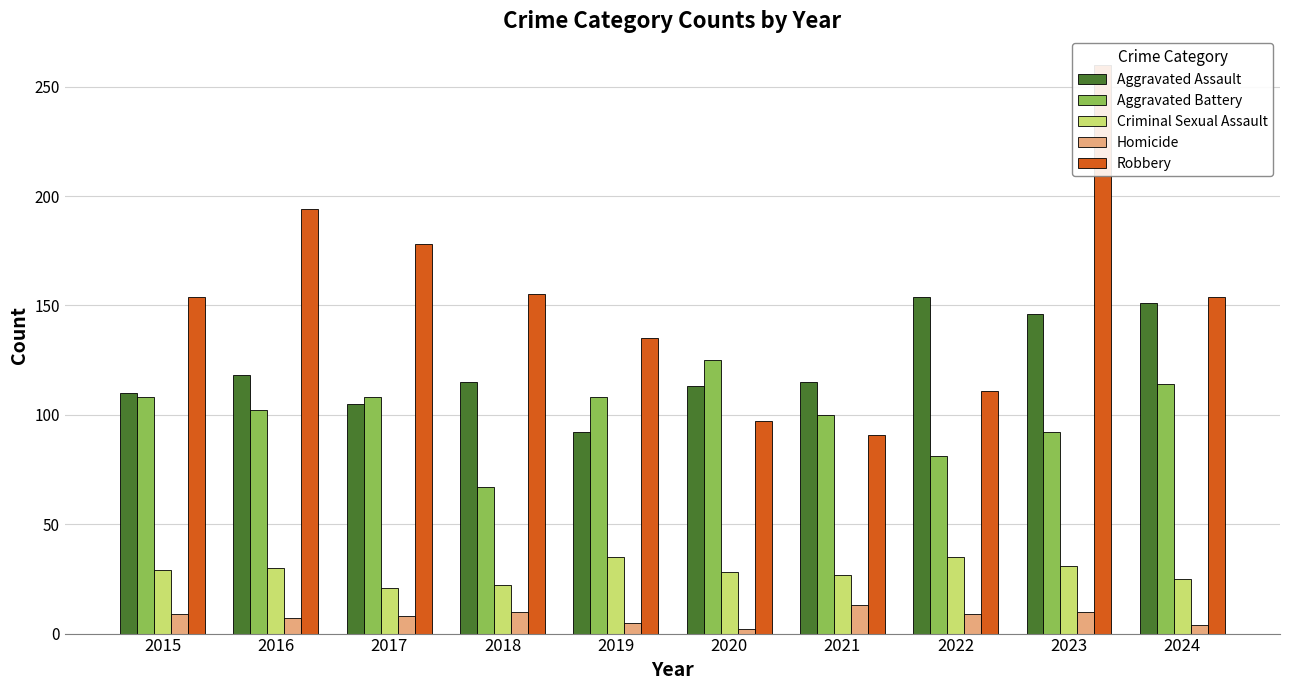

Reading right to left, extract all data points from this chart.

Aggravated Assault: 2024=151	2023=146	2022=154	2021=115	2020=113	2019=92	2018=115	2017=105	2016=118	2015=110
Aggravated Battery: 2024=114	2023=92	2022=81	2021=100	2020=125	2019=108	2018=67	2017=108	2016=102	2015=108
Criminal Sexual Assault: 2024=25	2023=31	2022=35	2021=27	2020=28	2019=35	2018=22	2017=21	2016=30	2015=29
Homicide: 2024=4	2023=10	2022=9	2021=13	2020=2	2019=5	2018=10	2017=8	2016=7	2015=9
Robbery: 2024=154	2023=260	2022=111	2021=91	2020=97	2019=135	2018=155	2017=178	2016=194	2015=154